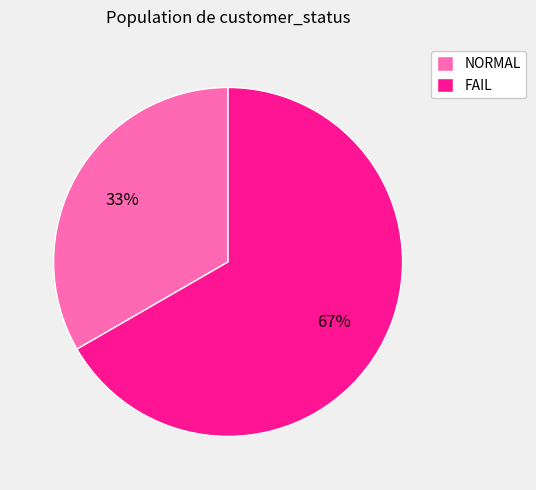

To the nearest percent, what is the average slice percentage?

50%